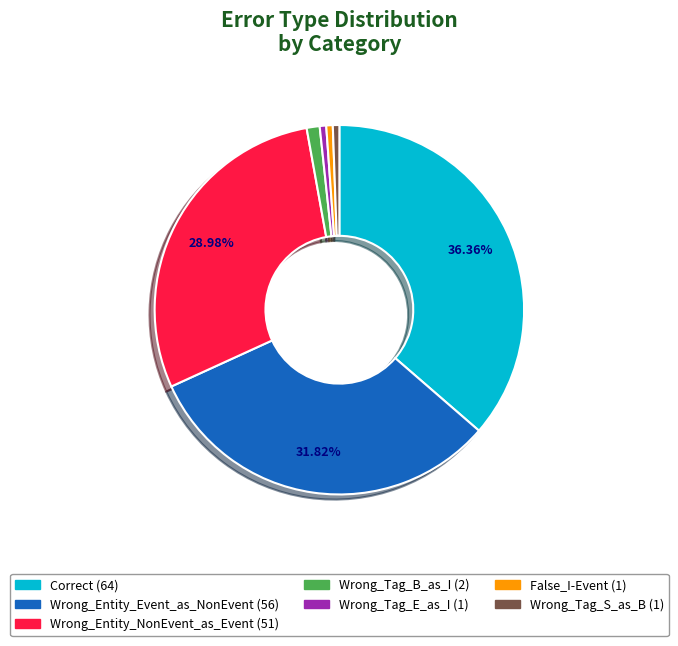

To the nearest percent, what percentage of the pie is Wrong_Entity_NonEvent_as_Event?

29%